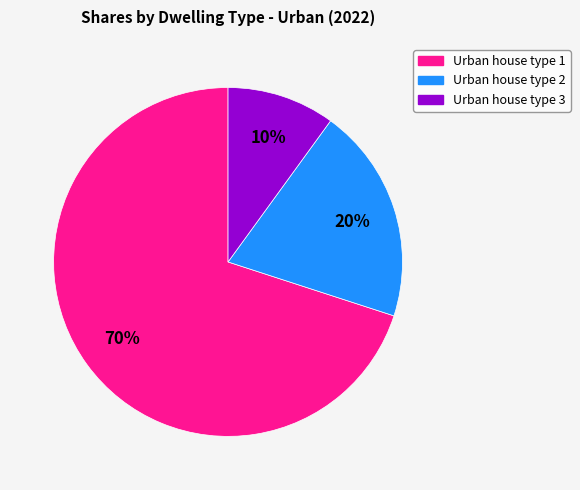

Is there a majority slice in this chart?

Yes